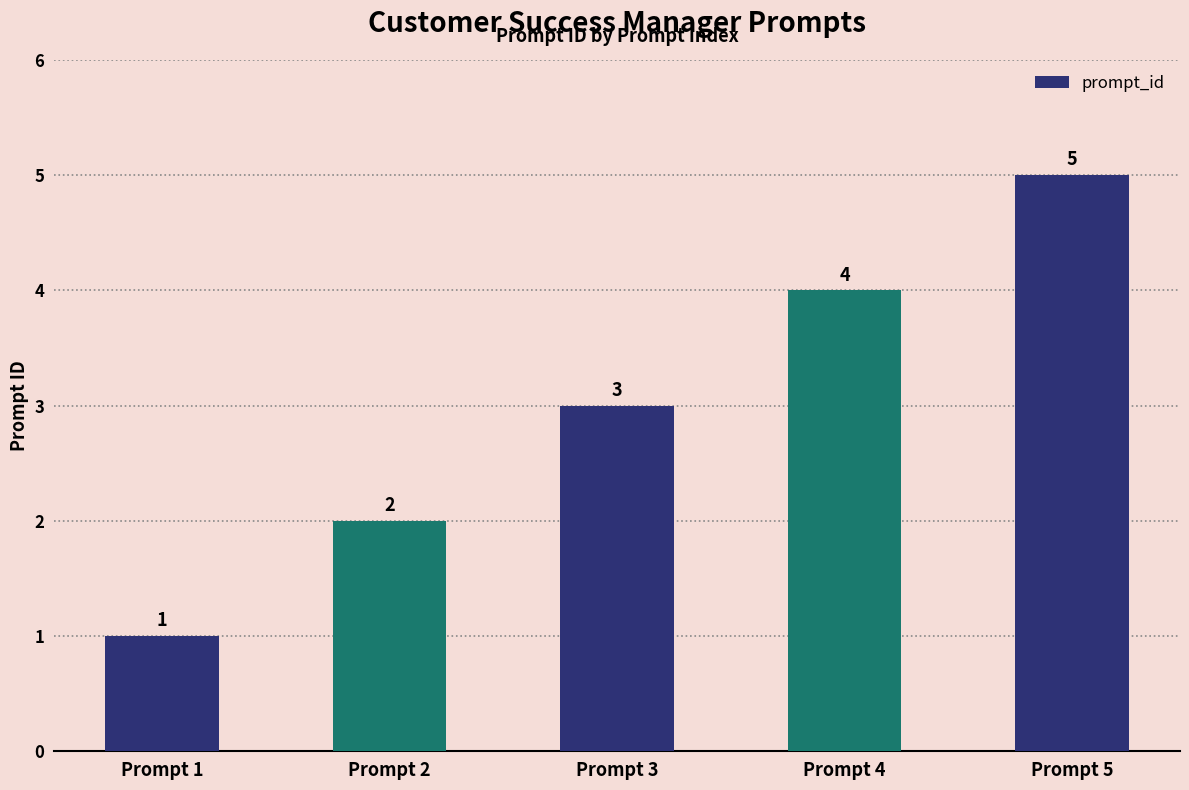

Approximately how many times larger is the value at Prompt 4 compared to Prompt 3?

1.3